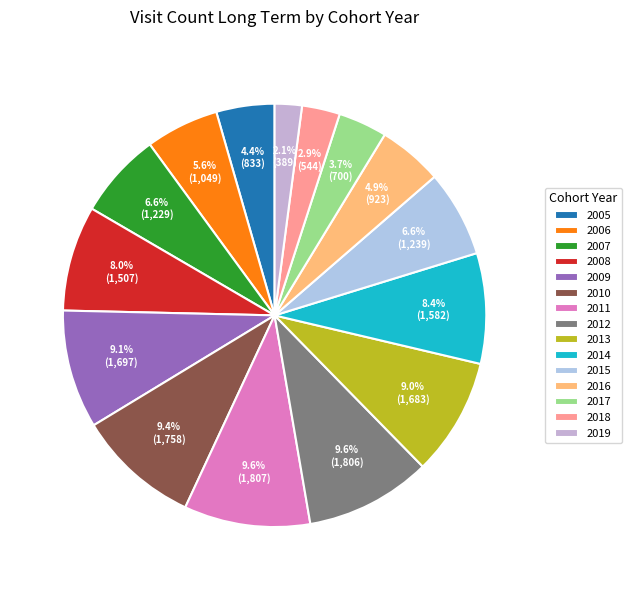

What is the smallest slice in the pie chart?

2019